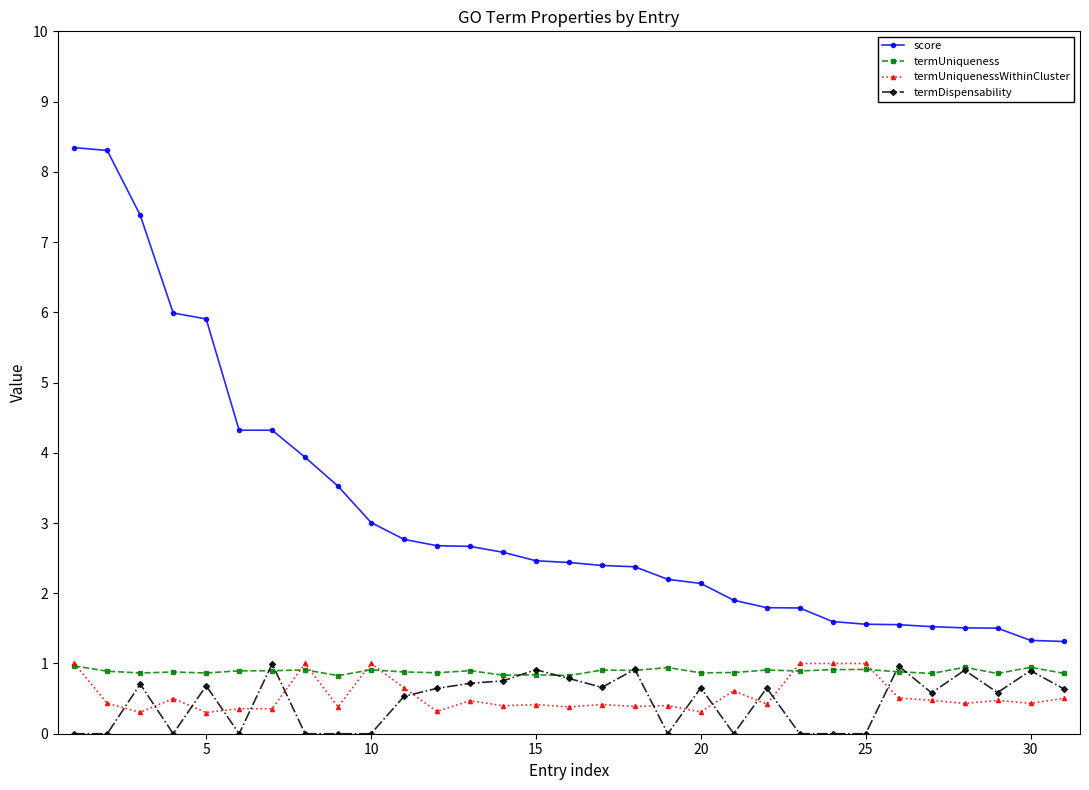

What is the maximum value shown in the chart?

8.3